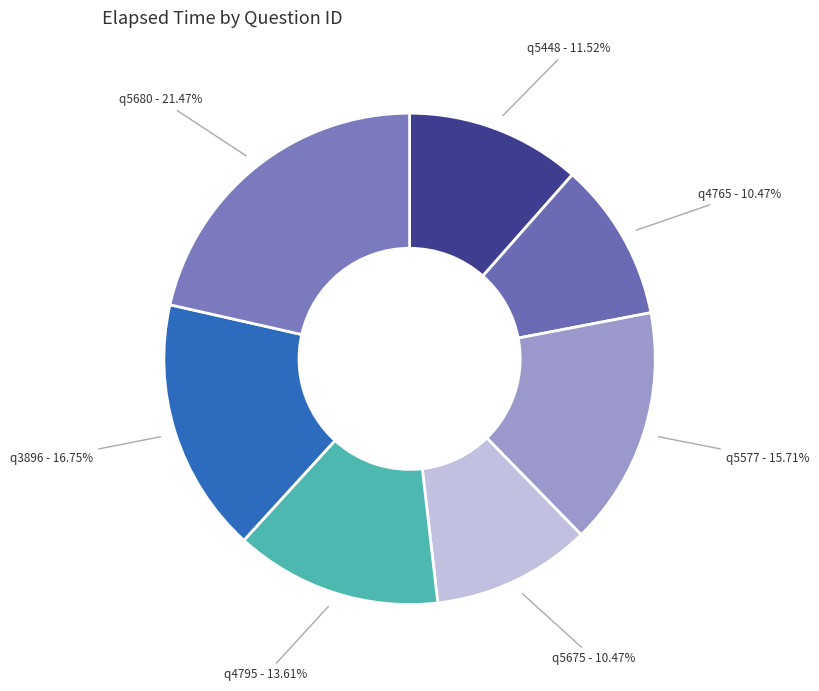

Does any single category account for the majority?

No